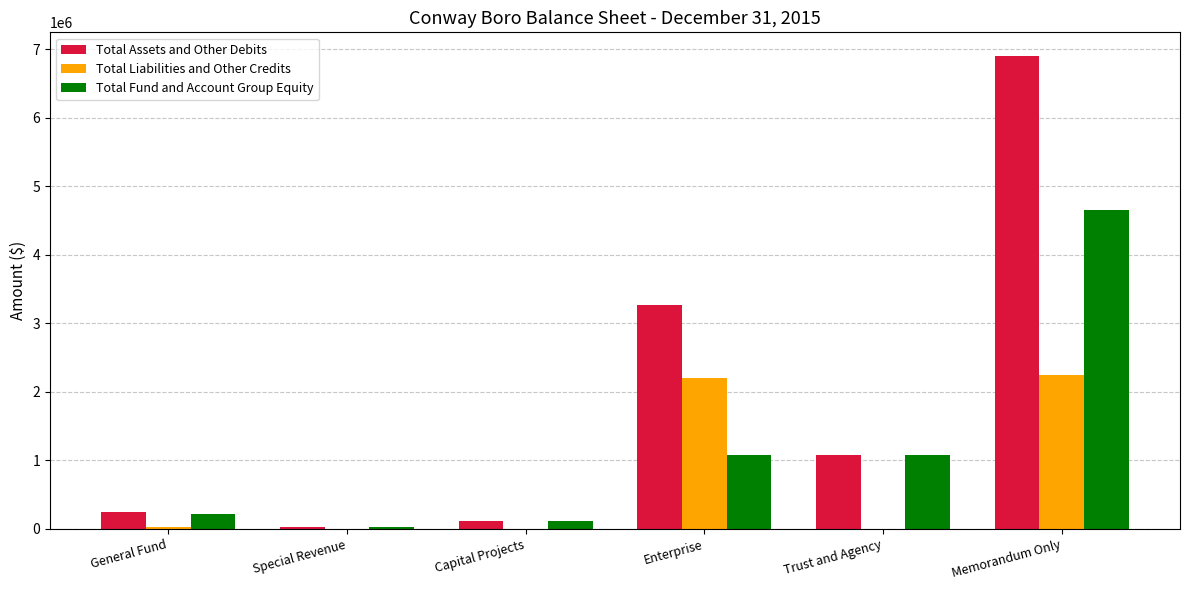

The value of Total Liabilities and Other Credits at Special Revenue is -1311758. True or false?

False